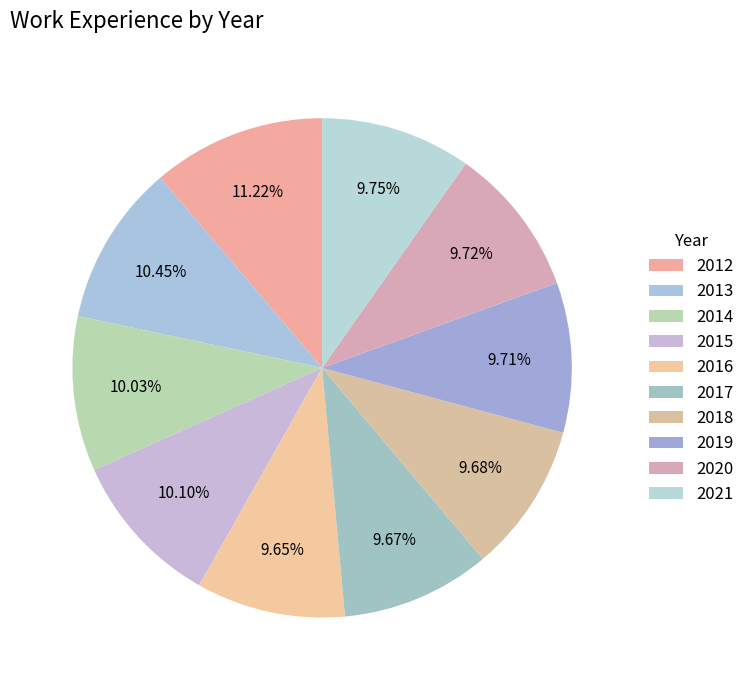

What percentage is the 2012 slice, to the nearest percent?

11%